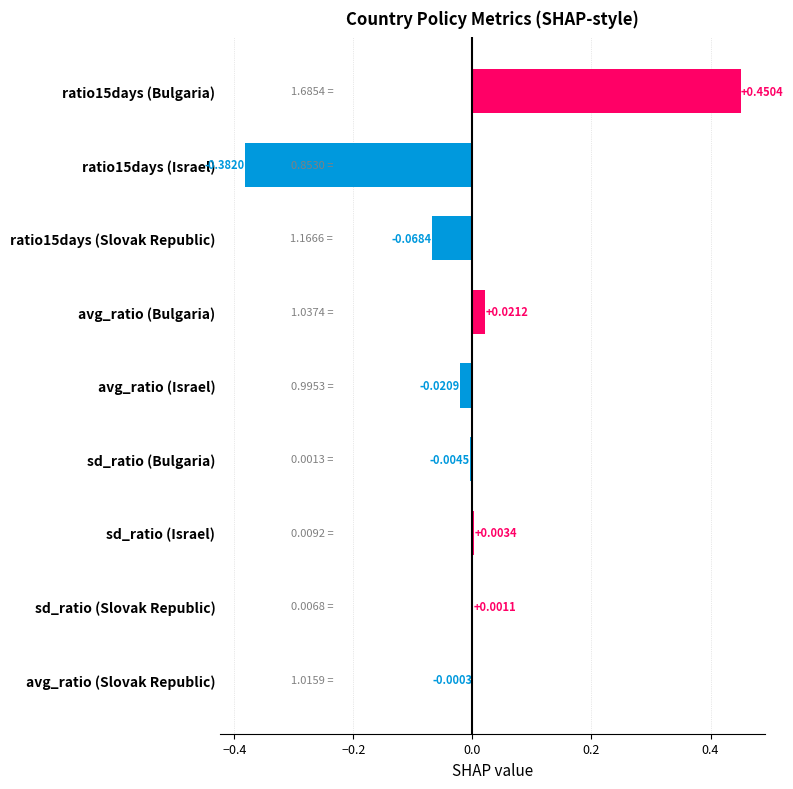

Between sd_ratio (Israel) and sd_ratio (Bulgaria), which is larger?

sd_ratio (Israel)